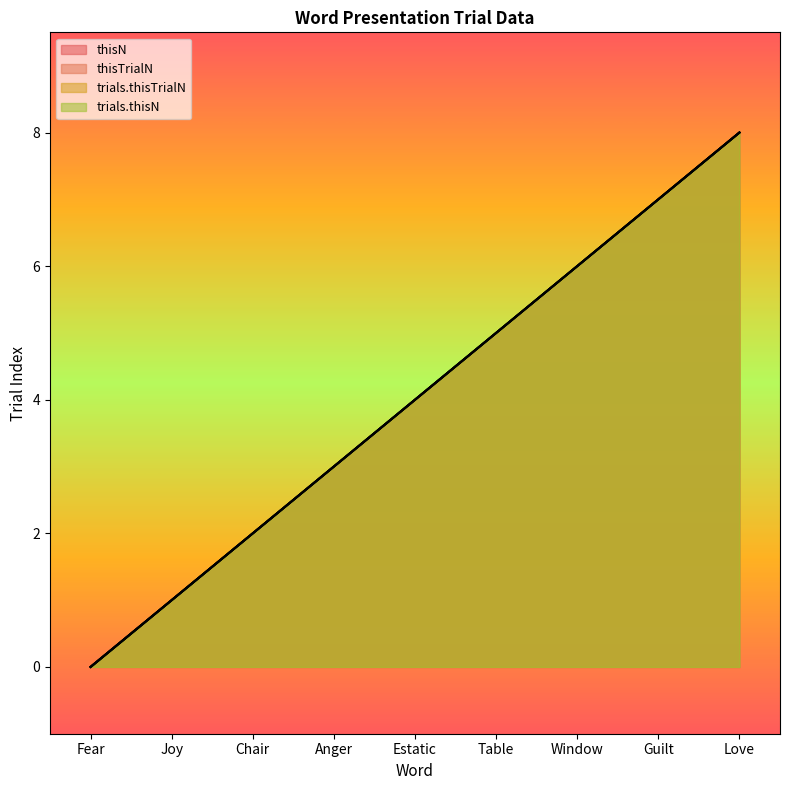

What are all the series names shown in the legend?

thisN, thisTrialN, trials.thisTrialN, trials.thisN